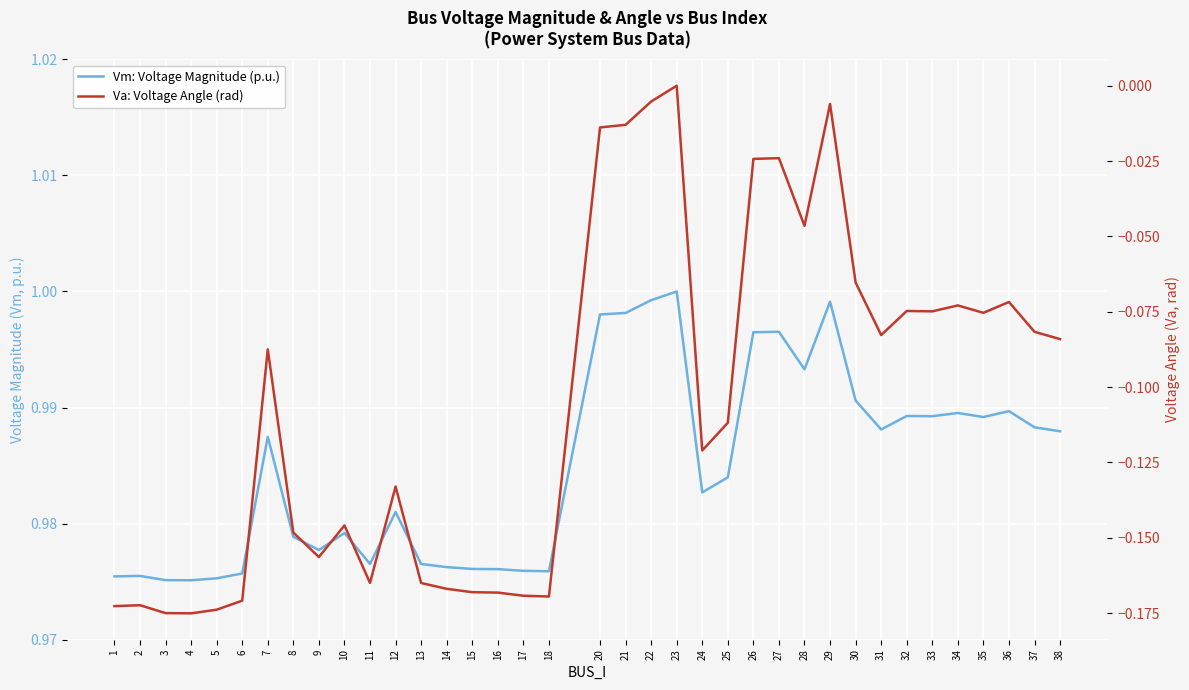

How many lines are shown in the chart?

2